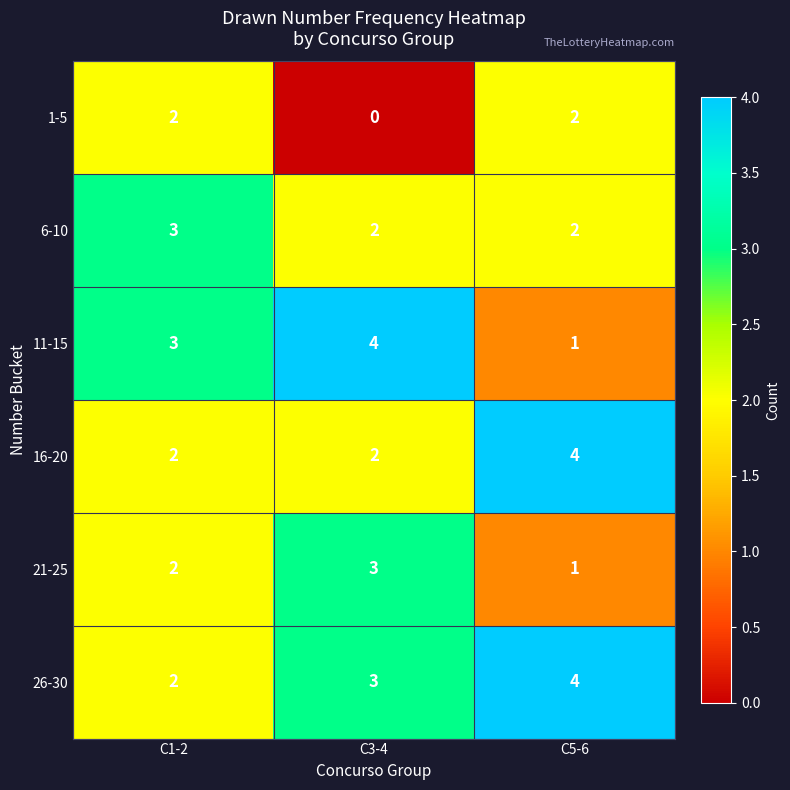

What is the total value across all series at C3-4?

14